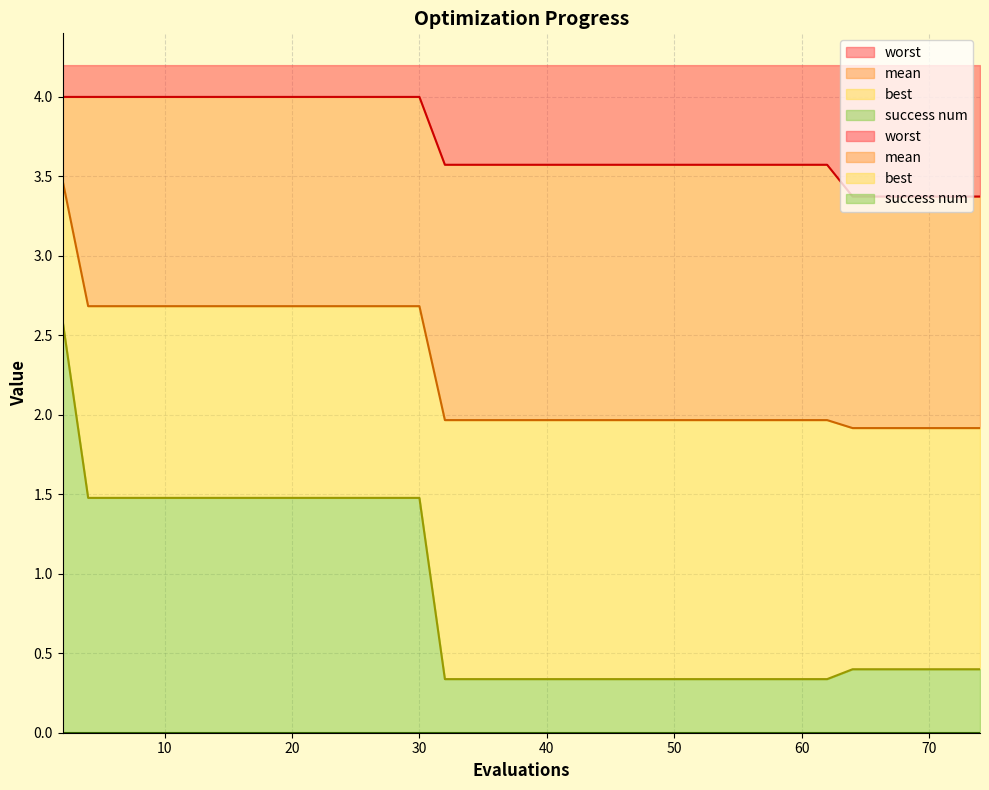

Reading right to left, what are all the values shown in this chart?

mean: 74=1.9	72=1.9	70=1.9	69=1.9	67=1.9	65=1.9	64=1.9	62=2.0	60=2.0	58=2.0	57=2.0	56=2.0	55=2.0	53=2.0	51=2.0	49=2.0	47=2.0	45=2.0	43=2.0	41=2.0	39=2.0	37=2.0	36=2.0	34=2.0	32=2.0	30=2.7	28=2.7	26=2.7	24=2.7	22=2.7	20=2.7	18=2.7	16=2.7	14=2.7	12=2.7	10=2.7	8=2.7	6=2.7	4=2.7	2=3.5
best: 74=0.4	72=0.4	70=0.4	69=0.4	67=0.4	65=0.4	64=0.4	62=0.3	60=0.3	58=0.3	57=0.3	56=0.3	55=0.3	53=0.3	51=0.3	49=0.3	47=0.3	45=0.3	43=0.3	41=0.3	39=0.3	37=0.3	36=0.3	34=0.3	32=0.3	30=1.5	28=1.5	26=1.5	24=1.5	22=1.5	20=1.5	18=1.5	16=1.5	14=1.5	12=1.5	10=1.5	8=1.5	6=1.5	4=1.5	2=2.6
worst: 74=3.4	72=3.4	70=3.4	69=3.4	67=3.4	65=3.4	64=3.4	62=3.6	60=3.6	58=3.6	57=3.6	56=3.6	55=3.6	53=3.6	51=3.6	49=3.6	47=3.6	45=3.6	43=3.6	41=3.6	39=3.6	37=3.6	36=3.6	34=3.6	32=3.6	30=4.0	28=4.0	26=4.0	24=4.0	22=4.0	20=4.0	18=4.0	16=4.0	14=4.0	12=4.0	10=4.0	8=4.0	6=4.0	4=4.0	2=4.0